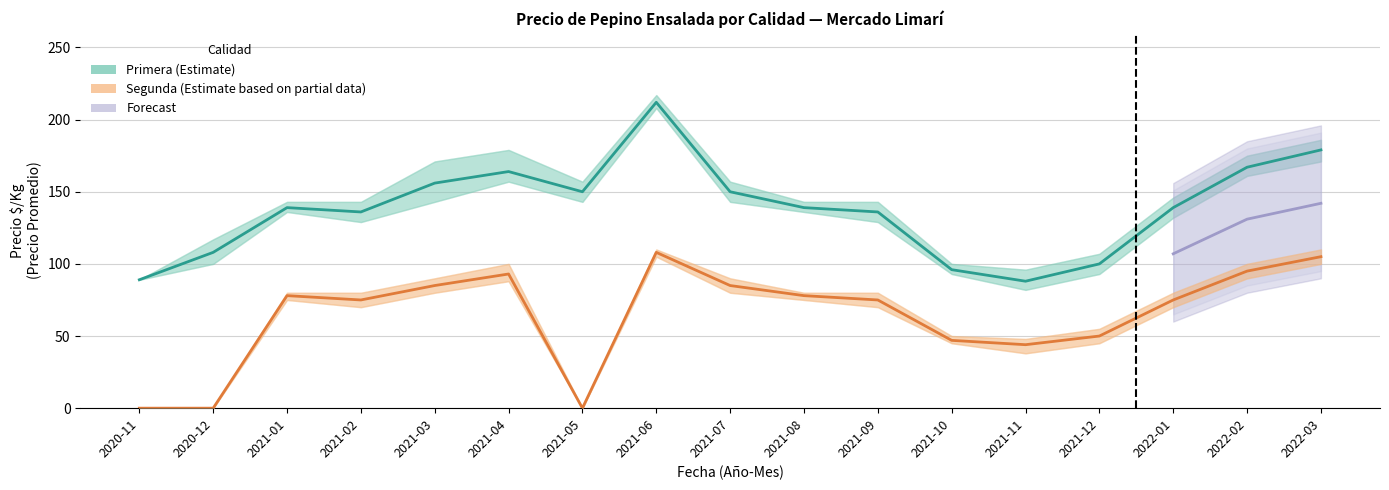

How many data points does each series have?

17